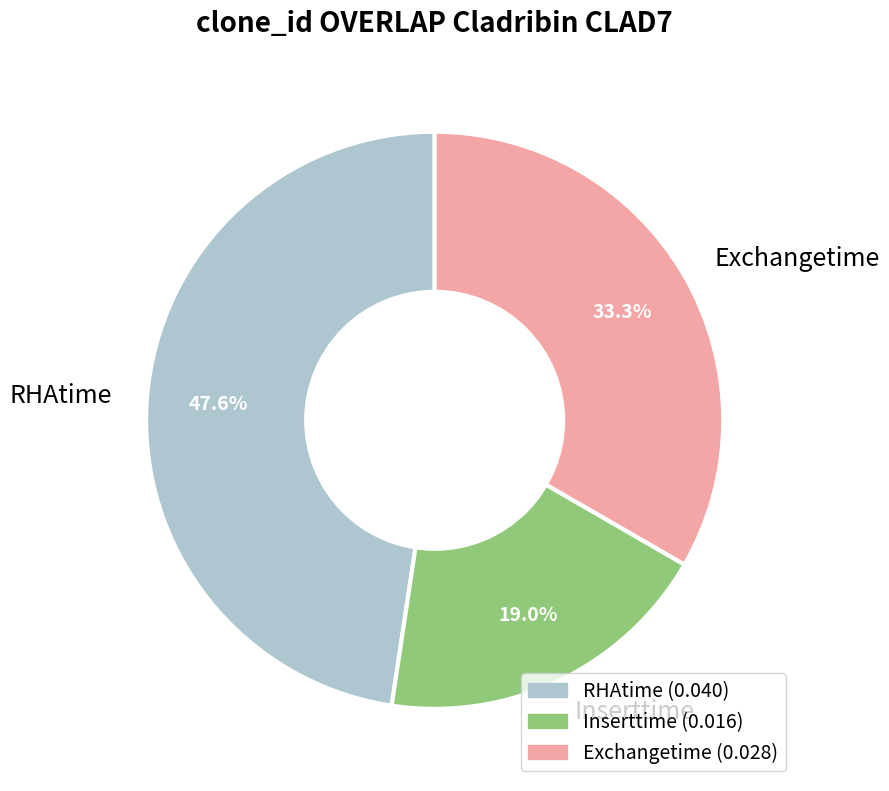

To the nearest percent, what is the difference between the Exchangetime and Inserttime slice percentages?

14%